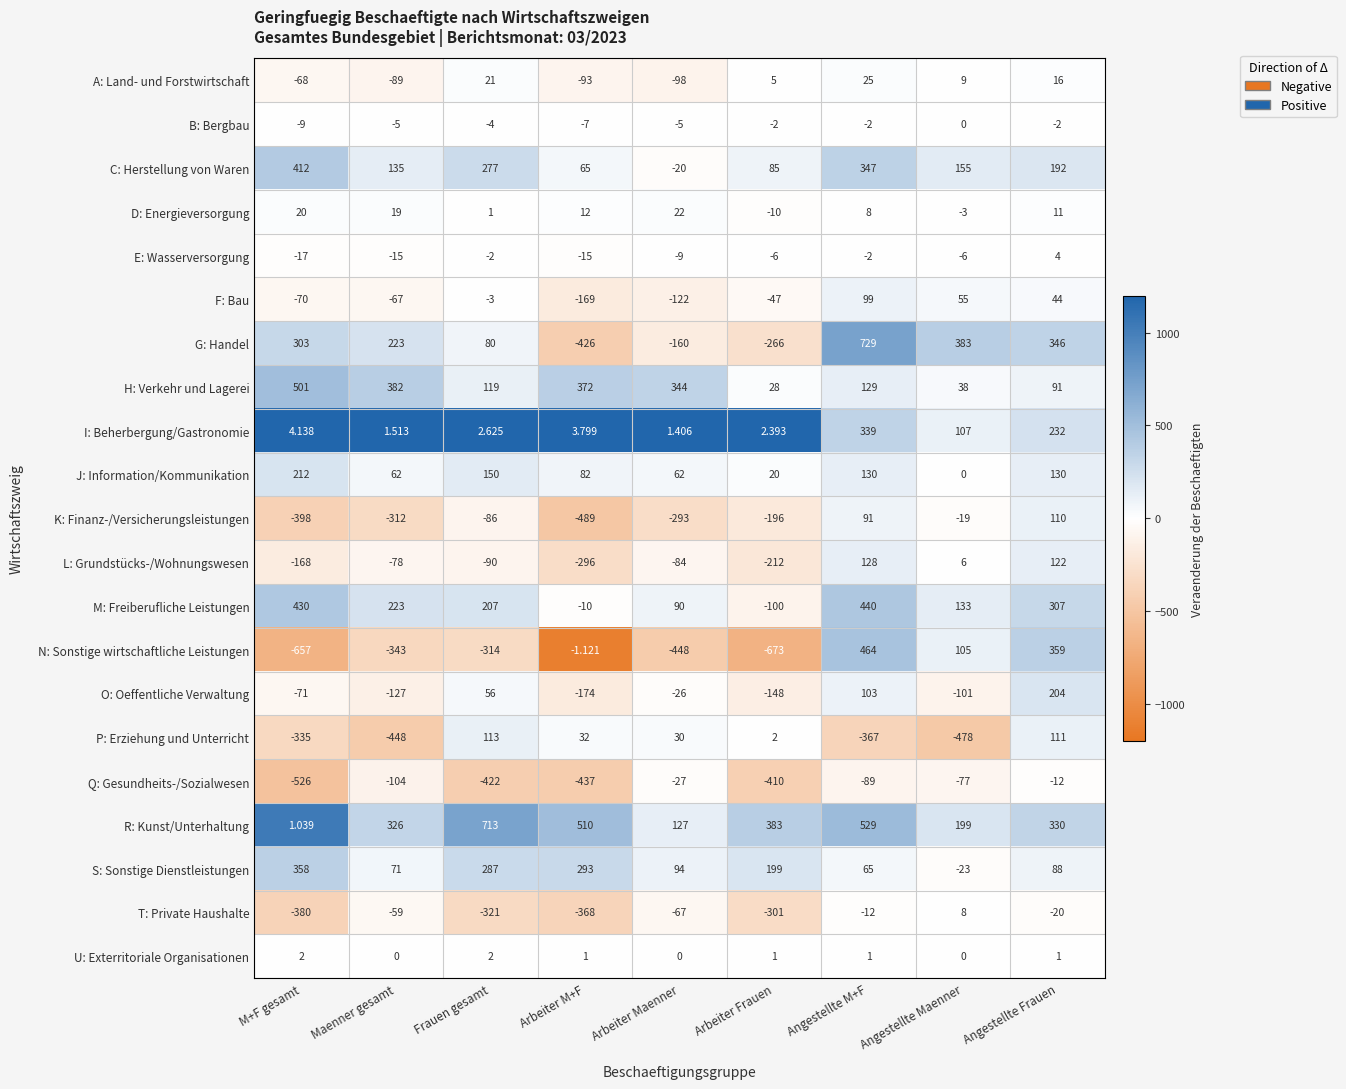

Which series has the largest range (max minus min)?

G: Handel